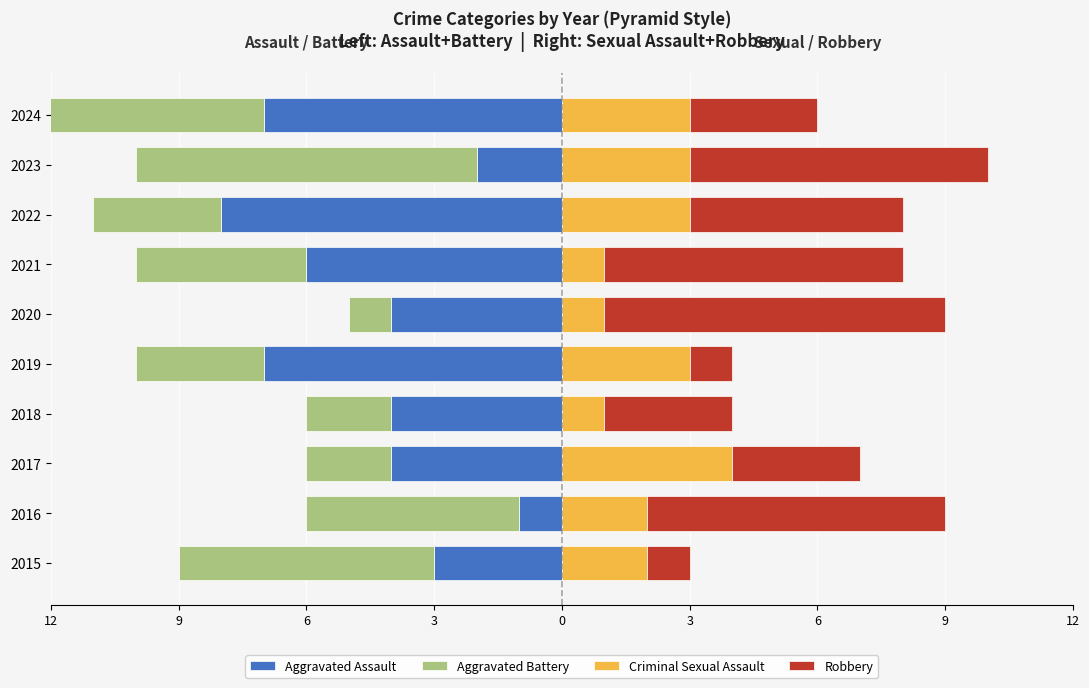

How many data points in Criminal Sexual Assault are above 3?

1